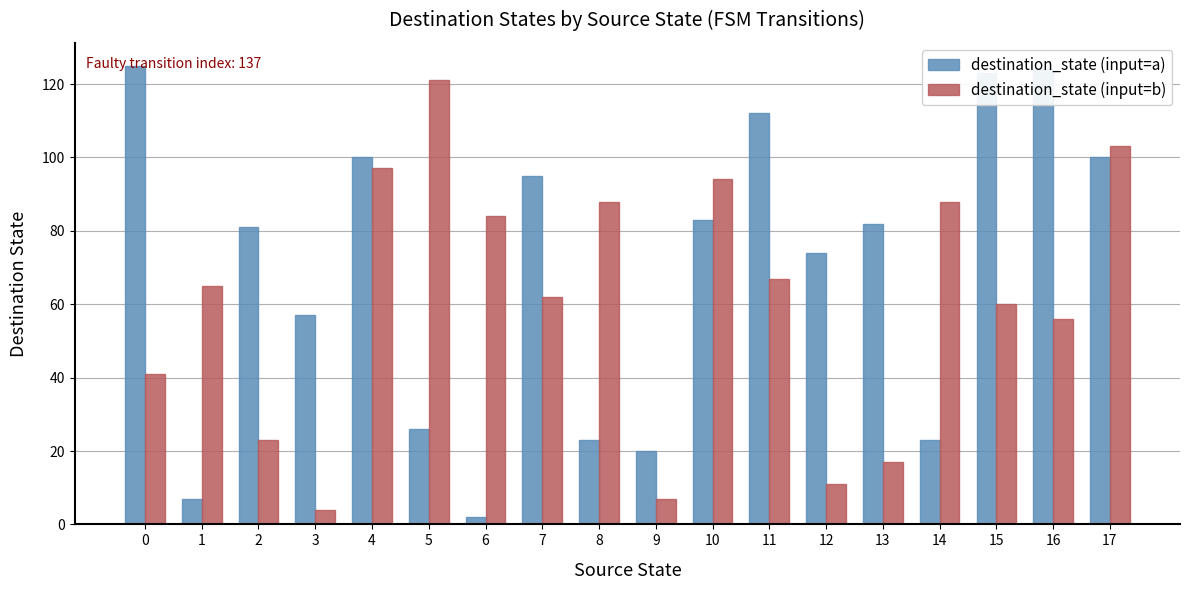

Reading left to right, extract all data points from this chart.

destination_state (input=a): 0=125	1=7	2=81	3=57	4=100	5=26	6=2	7=95	8=23	9=20	10=83	11=112	12=74	13=82	14=23	15=123	16=124	17=100
destination_state (input=b): 0=41	1=65	2=23	3=4	4=97	5=121	6=84	7=62	8=88	9=7	10=94	11=67	12=11	13=17	14=88	15=60	16=56	17=103